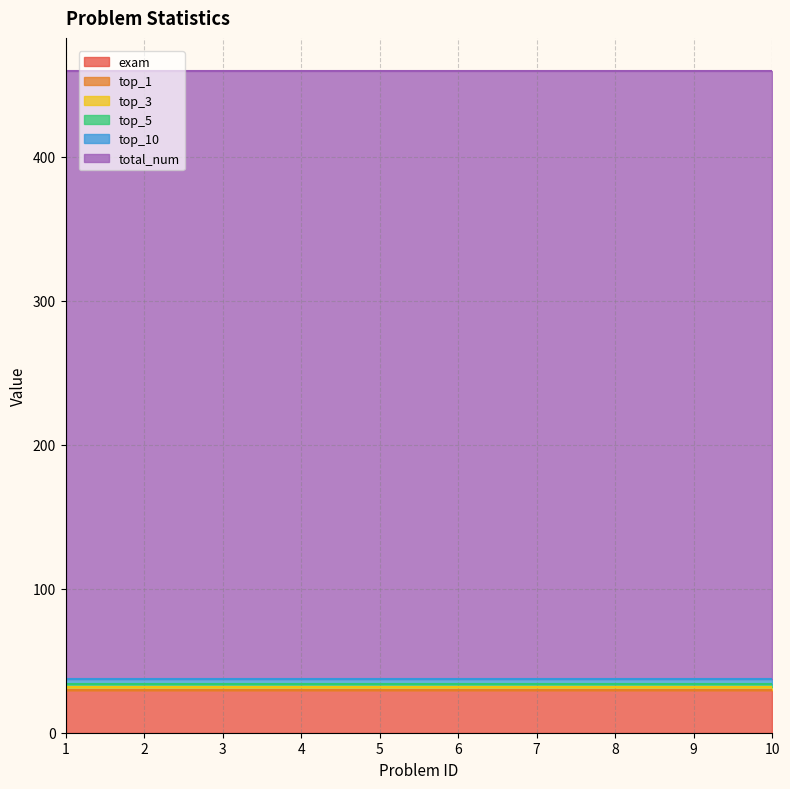

Between 3 and 10, which is larger?

3